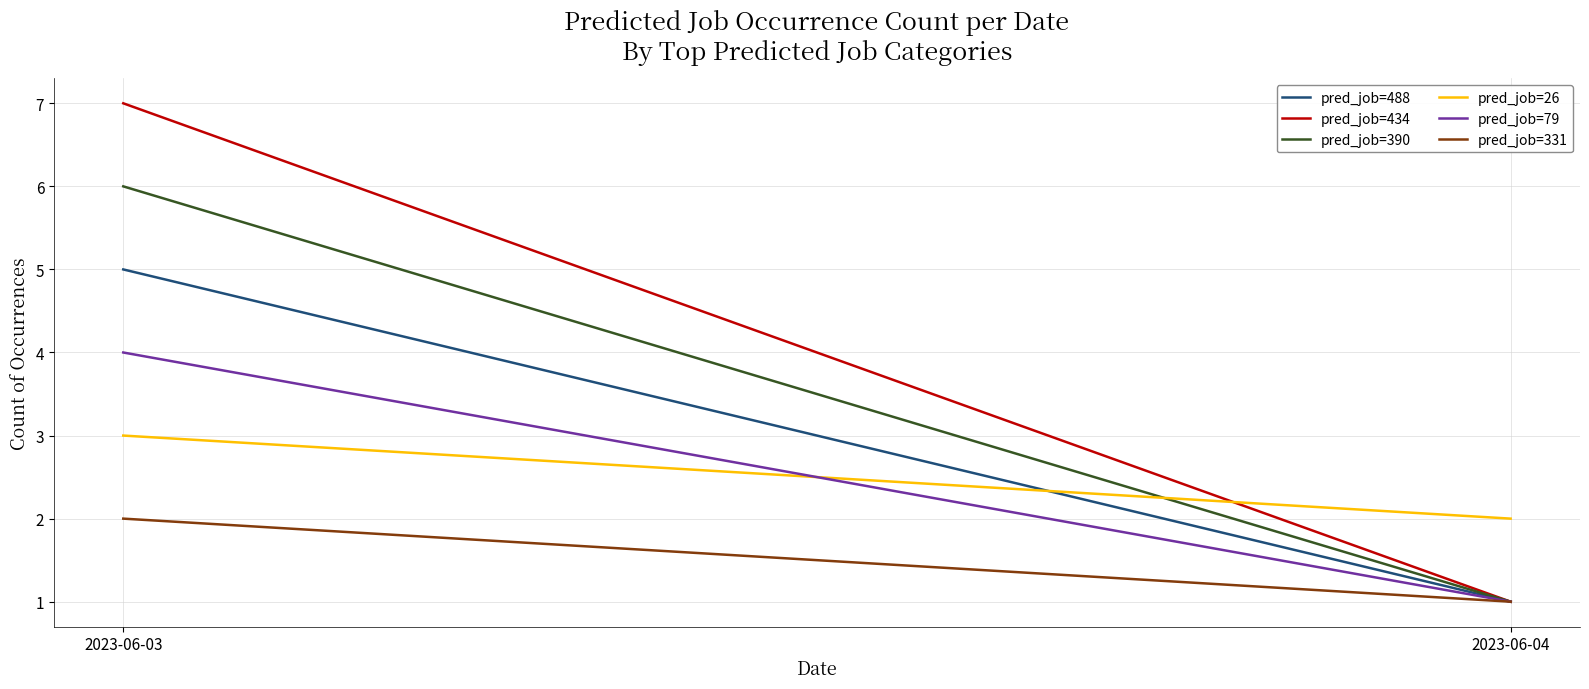

What are all the series names shown in the legend?

pred_job=488, pred_job=434, pred_job=390, pred_job=26, pred_job=79, pred_job=331